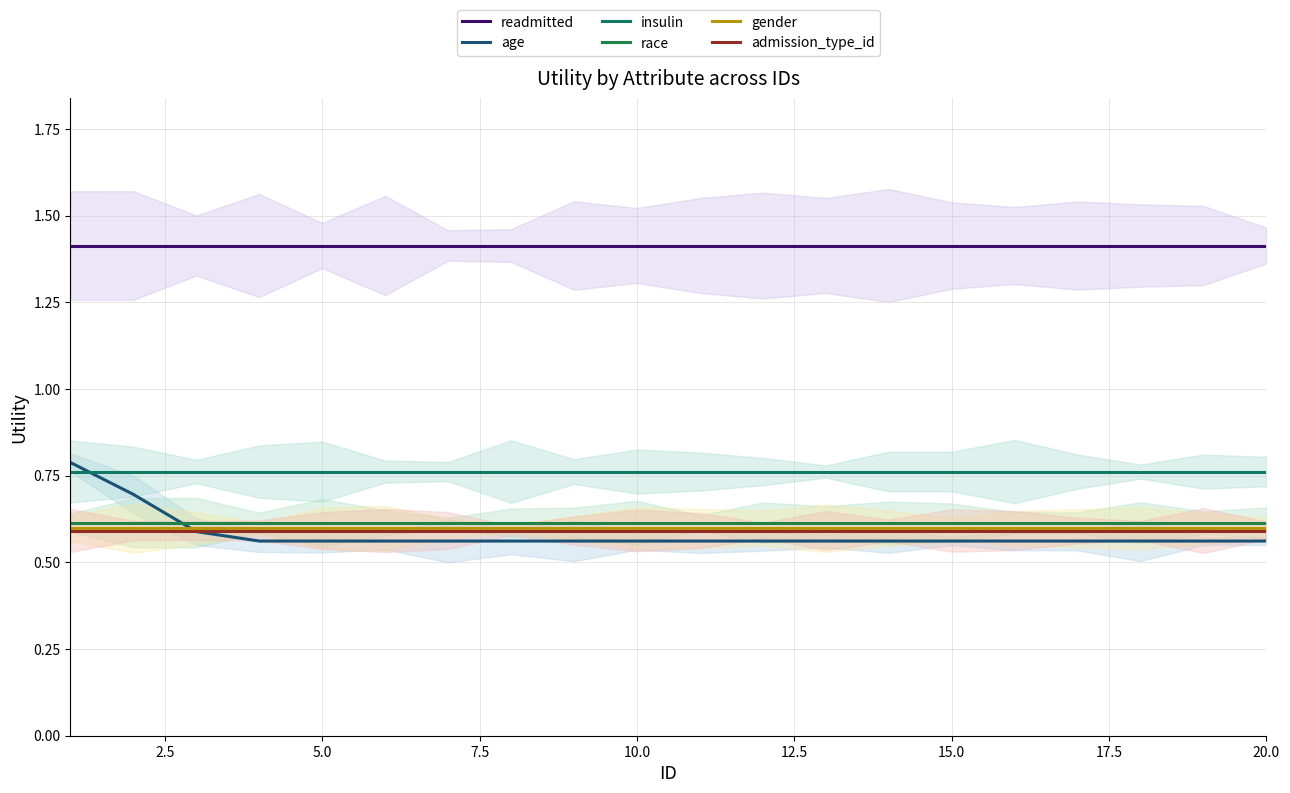

How many data points does each series have?

20